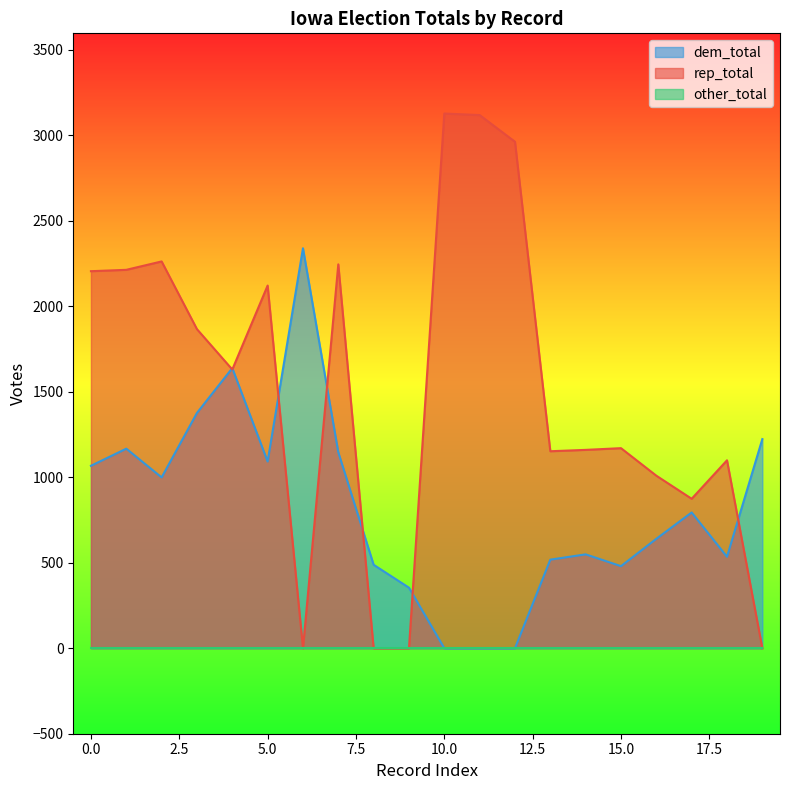

Which series has the largest range (max minus min)?

rep_total